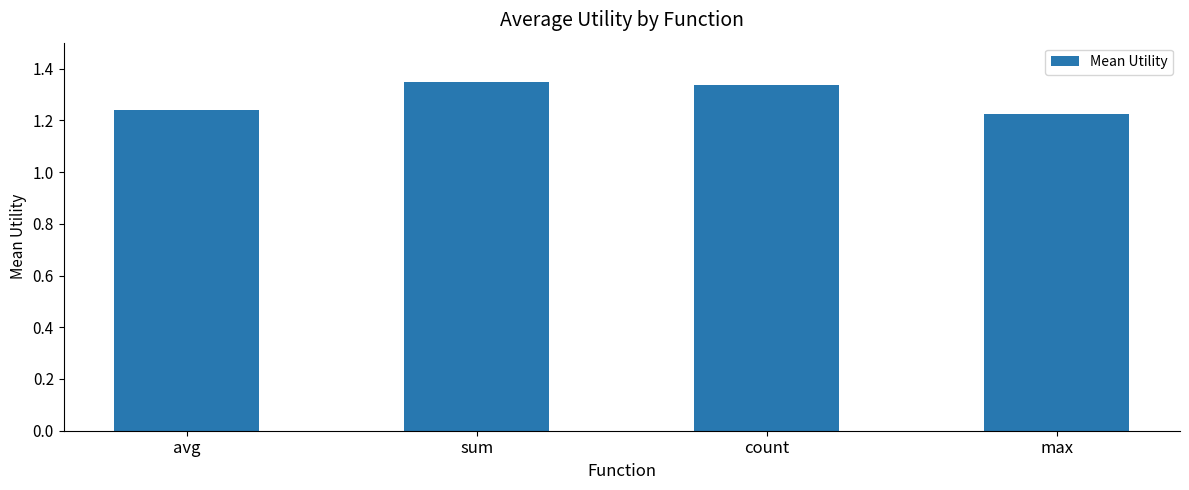

How many bars are there in total?

4